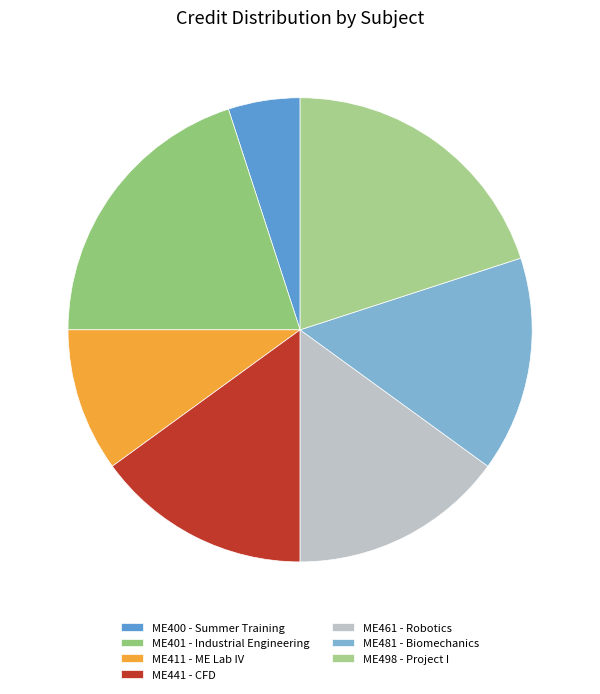

Count the number of slices in the pie.

7